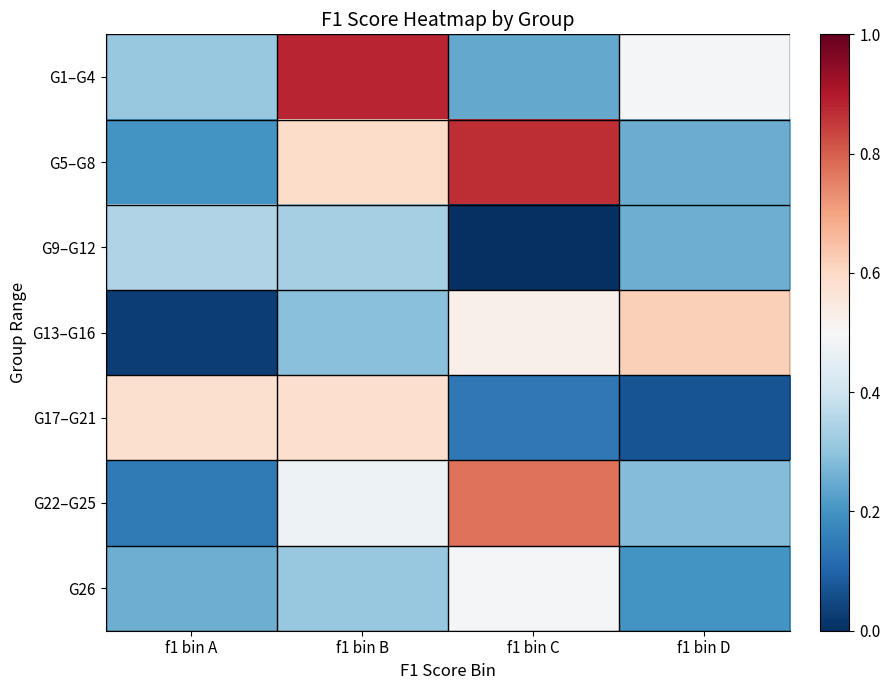

How many categories are shown in the chart?

4